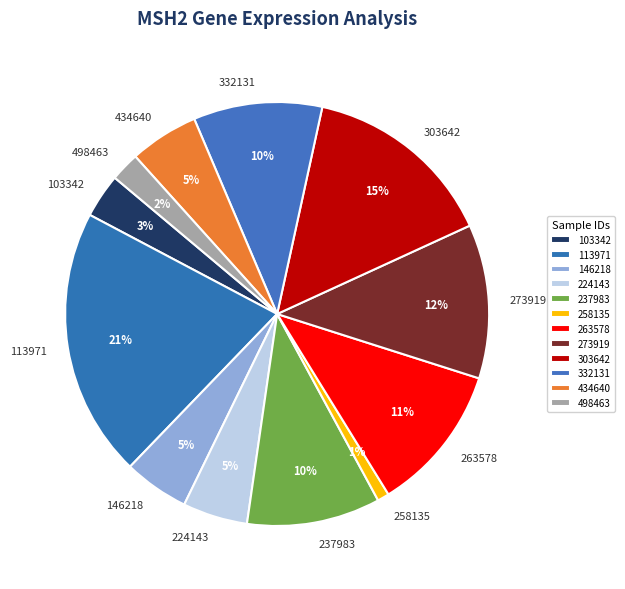

Is there any slice that represents more than half of the pie?

No